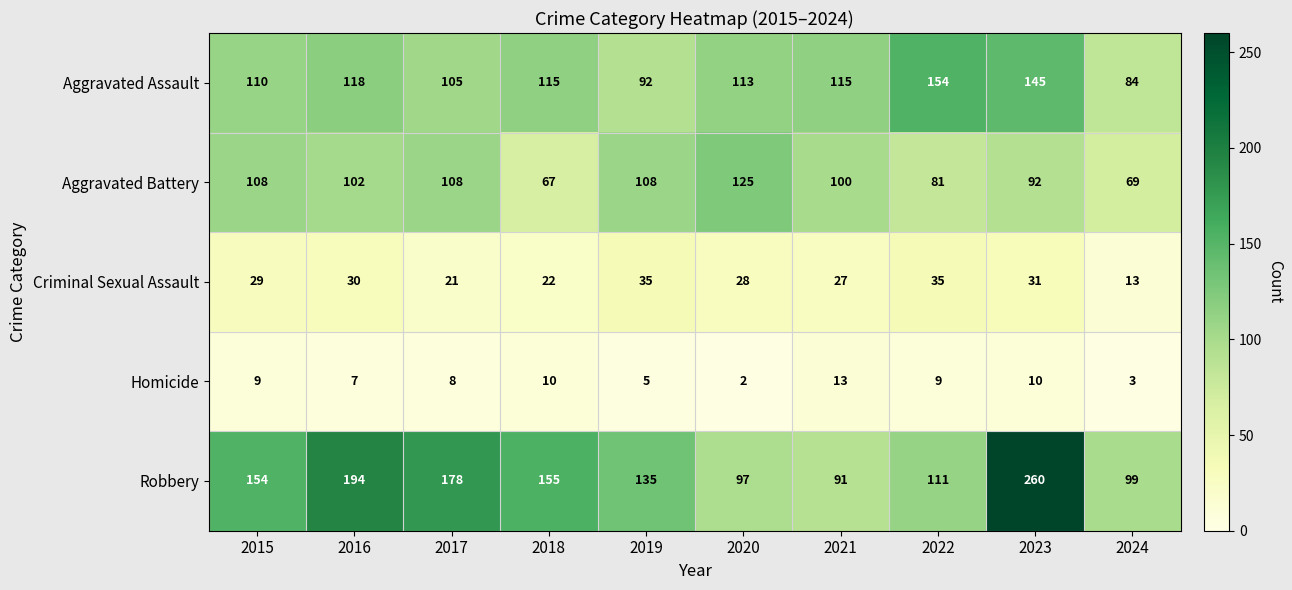

Count the number of data series in this chart.

5